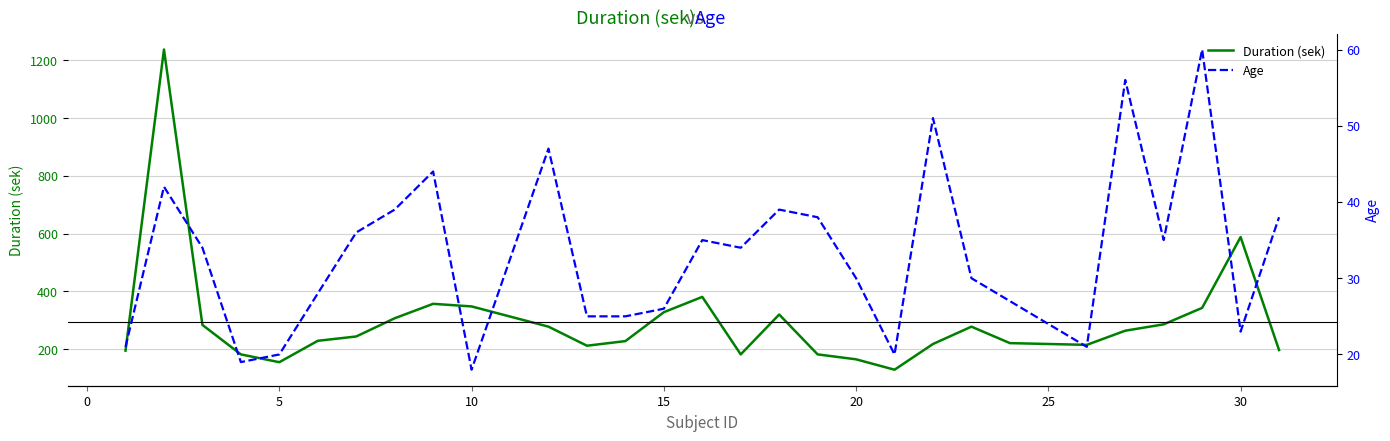

What is the sum of all Duration (sek) values?

8553